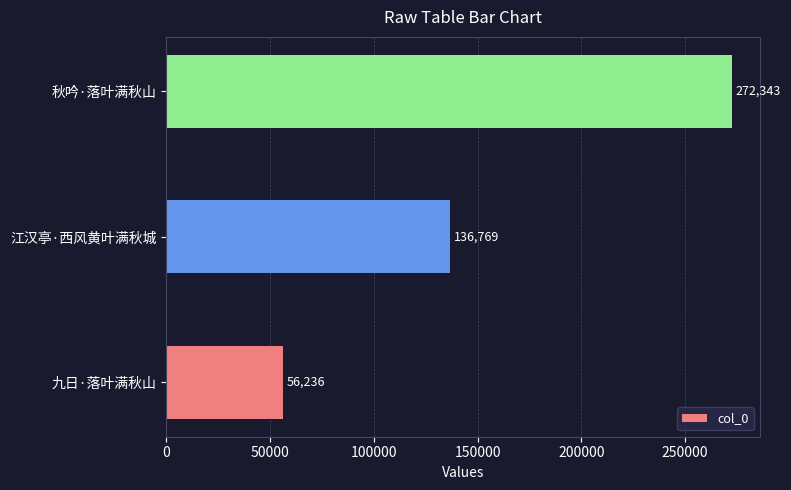

Count the number of data series in this chart.

1